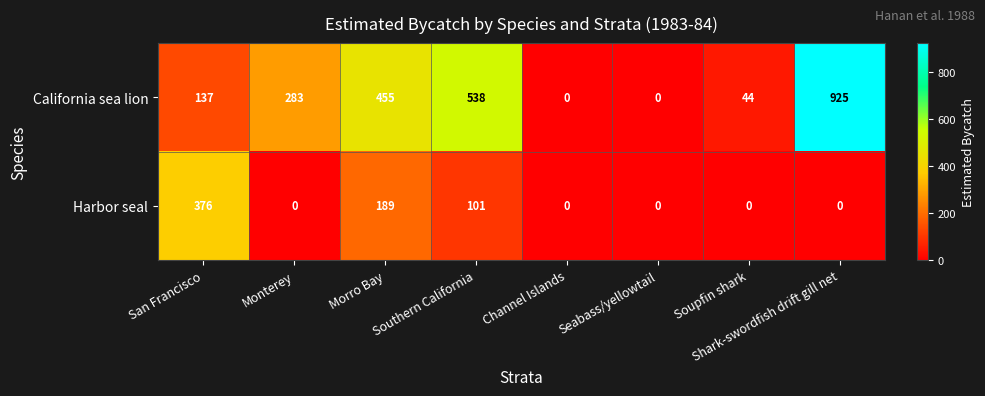

Read the California sea lion value at San Francisco.

137